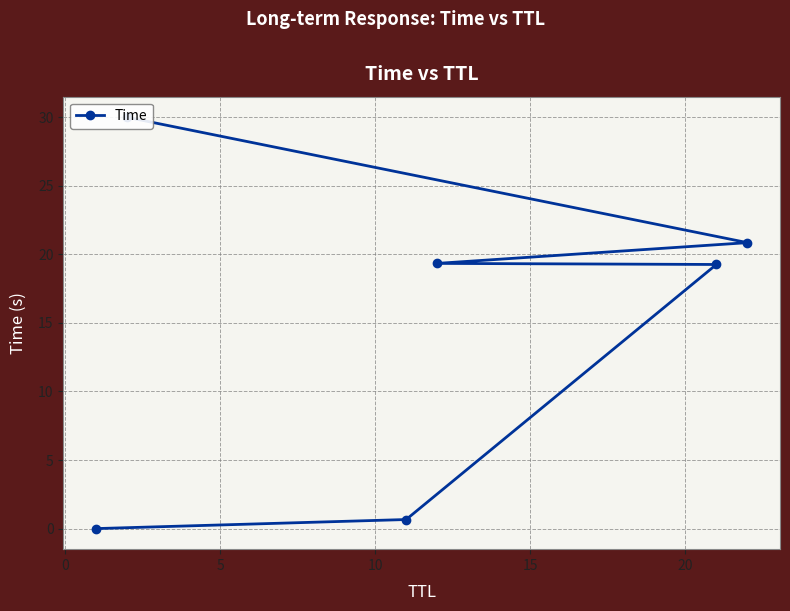

What is the sum of the values at 5 and 15?

40.1